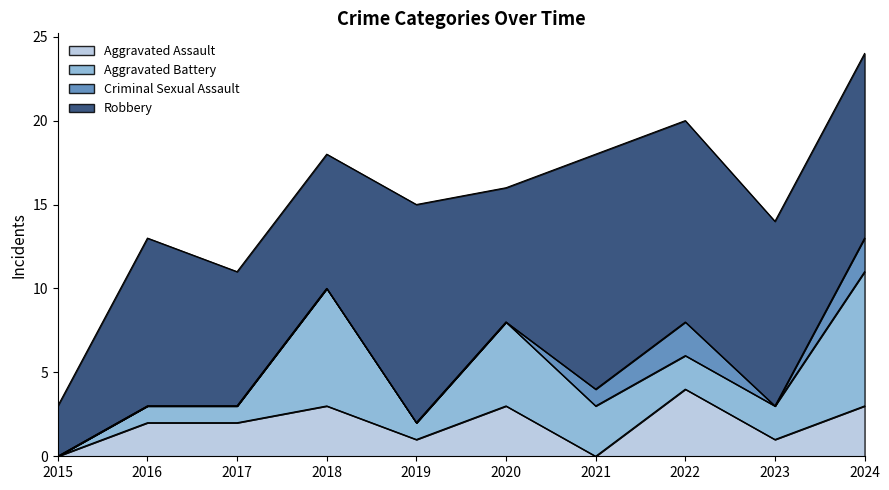

Which series changed the most between 2016 and 2019?

Robbery